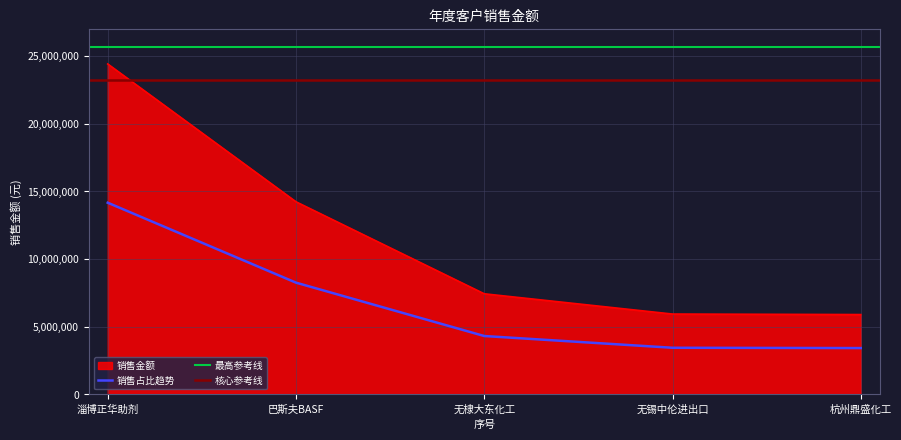

The 销售占比趋势 series shows 3440589.7 at 无锡中伦进出口. True or false?

True